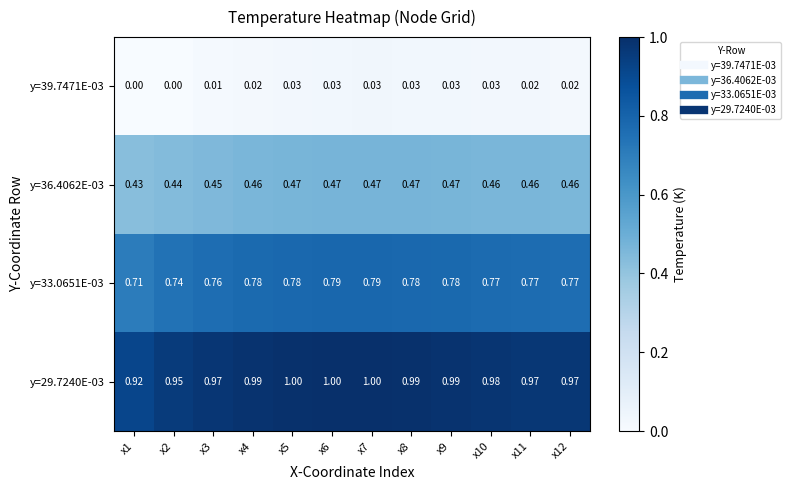

Is the value of y=29.7240E-03 at x11 greater than the value of y=33.0651E-03 at x3?

Yes